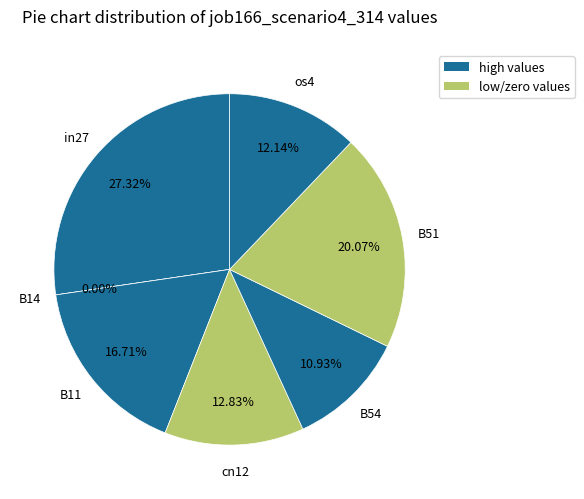

Do B51 and B11 together represent more than half of the pie?

No